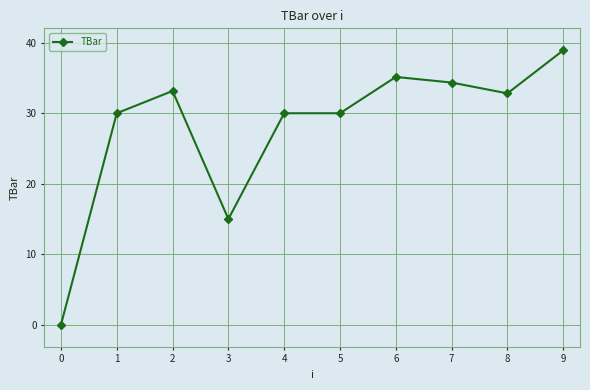

Reading right to left, list all the values displayed in this chart.

9=38.9	8=32.8	7=34.4	6=35.1	5=30.0	4=30.0	3=15.0	2=33.2	1=30.0	0=0.0